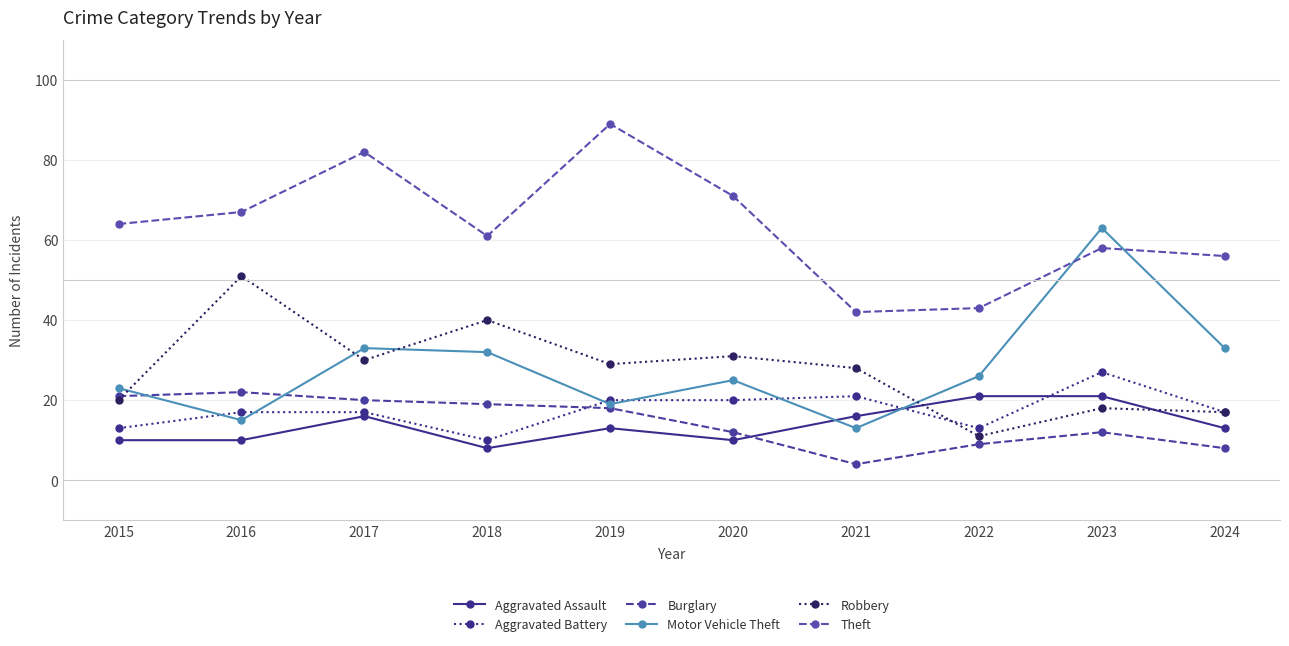

Reading left to right, transcribe all the data shown in this chart.

Aggravated Assault: 10	10	16	8	13	10	16	21	21	13
Aggravated Battery: 13	17	17	10	20	20	21	13	27	17
Burglary: 21	22	20	19	18	12	4	9	12	8
Motor Vehicle Theft: 23	15	33	32	19	25	13	26	63	33
Robbery: 20	51	30	40	29	31	28	11	18	17
Theft: 64	67	82	61	89	71	42	43	58	56